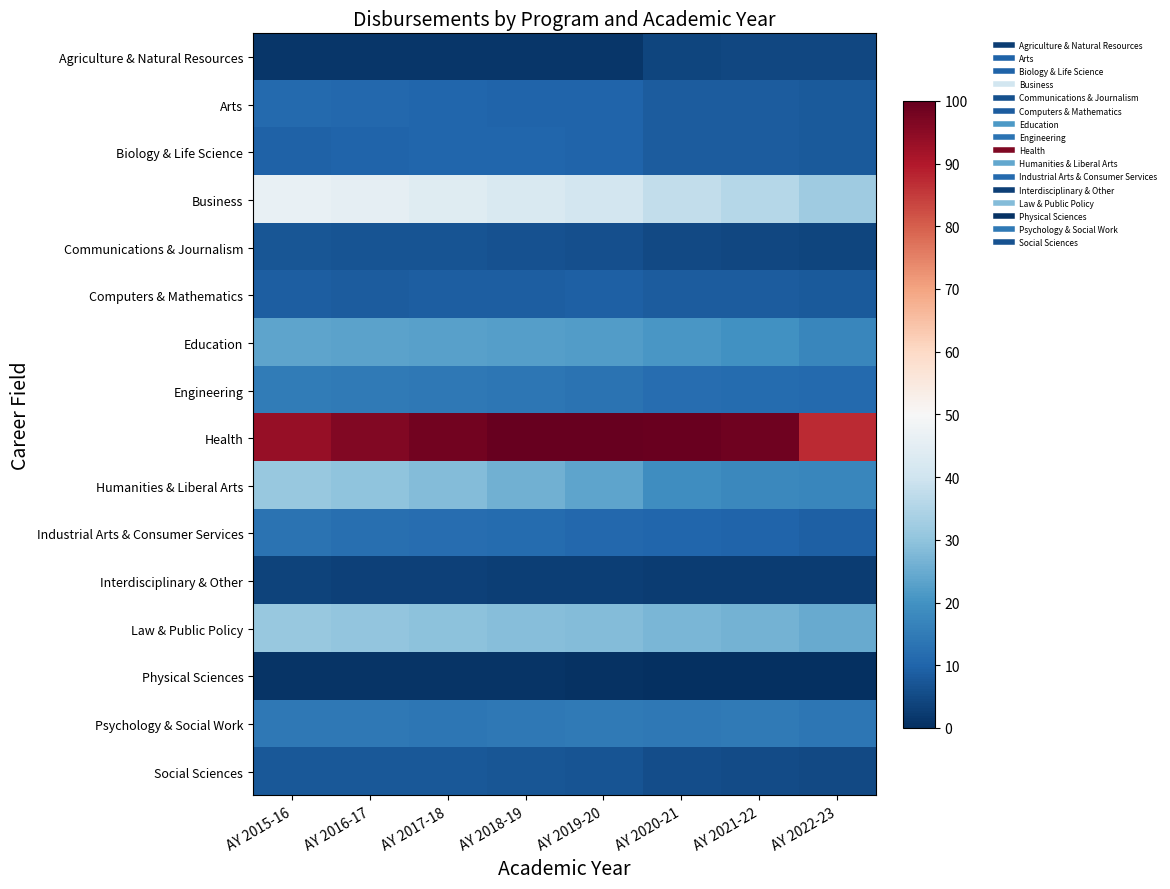

Which series has the largest range (max minus min)?

Business